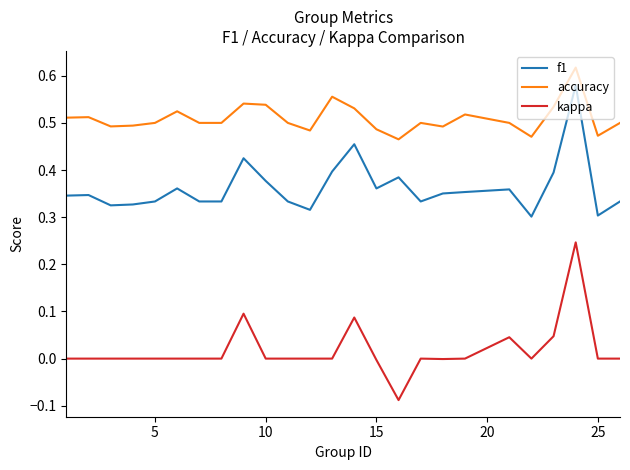

Which series has the largest total across all categories?

accuracy